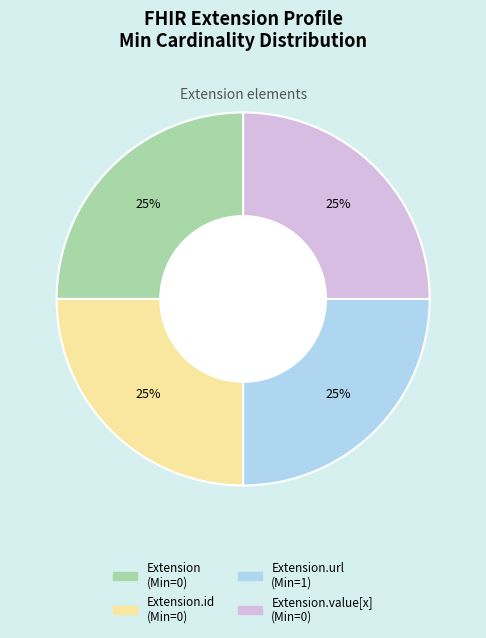

Is there any slice that represents more than half of the pie?

No